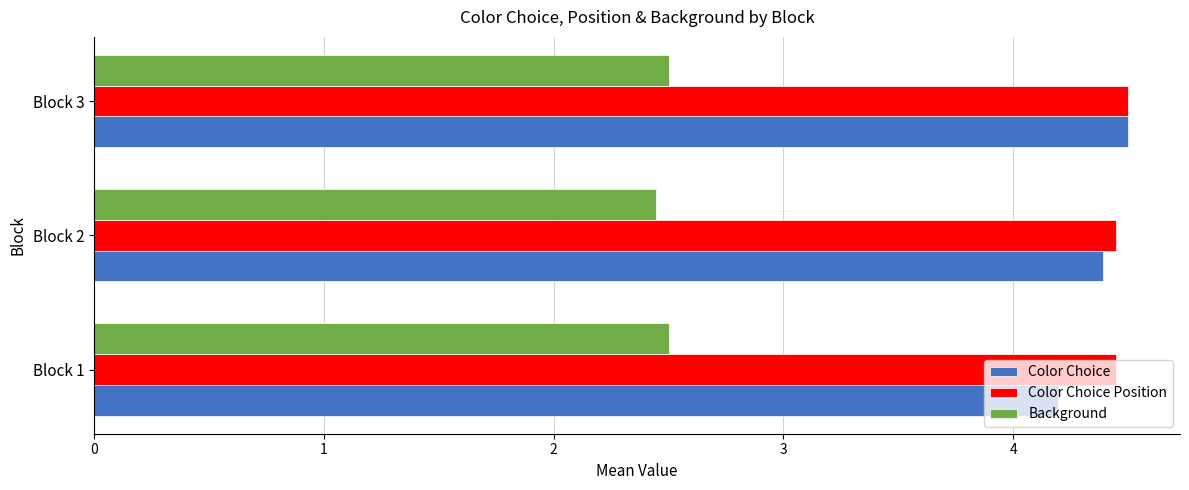

At how many categories does at least one series exceed 3?

3